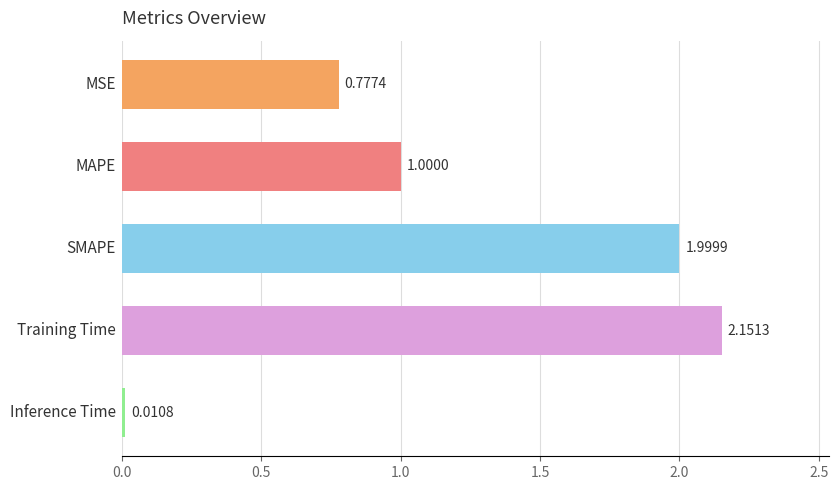

What is the difference between the second highest and minimum values?

2.0